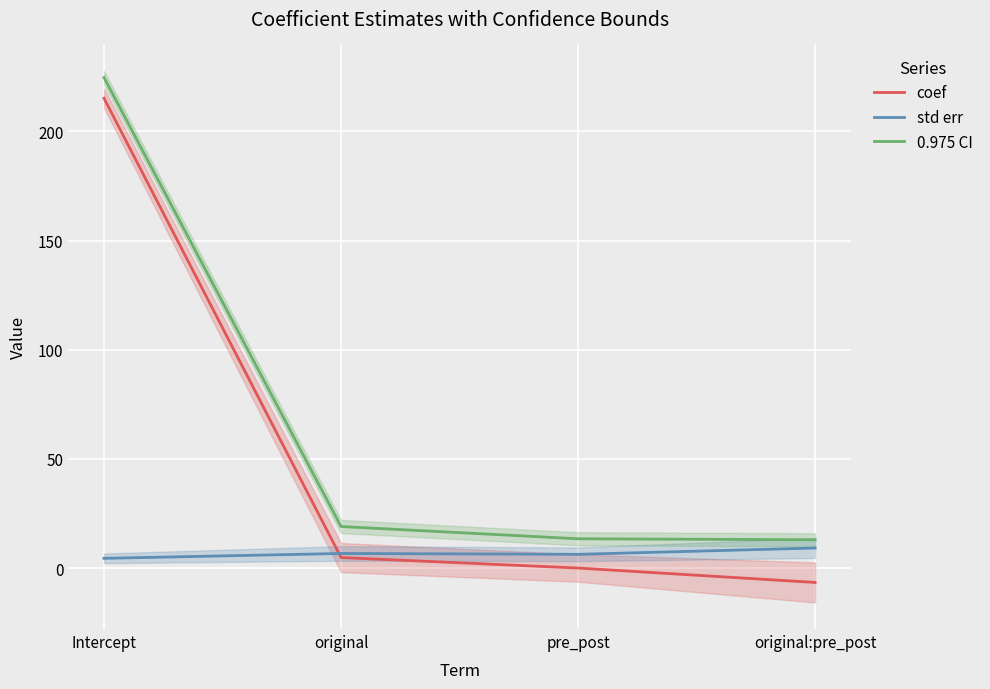

Reading right to left, list all the values displayed in this chart.

coef: original:pre_post=-6.6	pre_post=0.0	original=4.8	Intercept=215.2
std err: original:pre_post=9.2	pre_post=6.3	original=6.7	Intercept=4.4
0.975 CI: original:pre_post=12.9	pre_post=13.4	original=19.0	Intercept=224.7